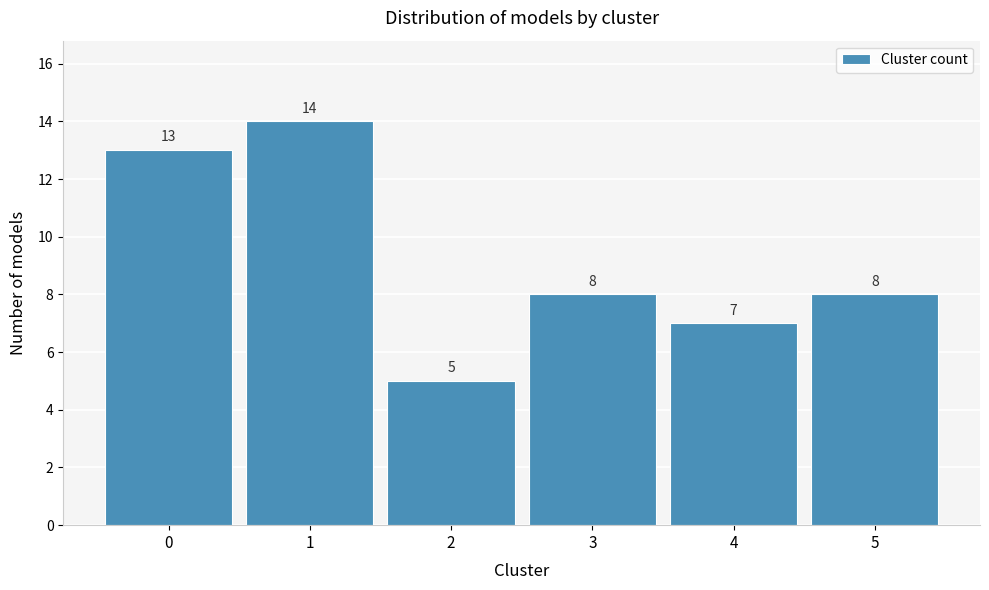

Reading left to right, extract all data points from this chart.

13	14	5	8	7	8